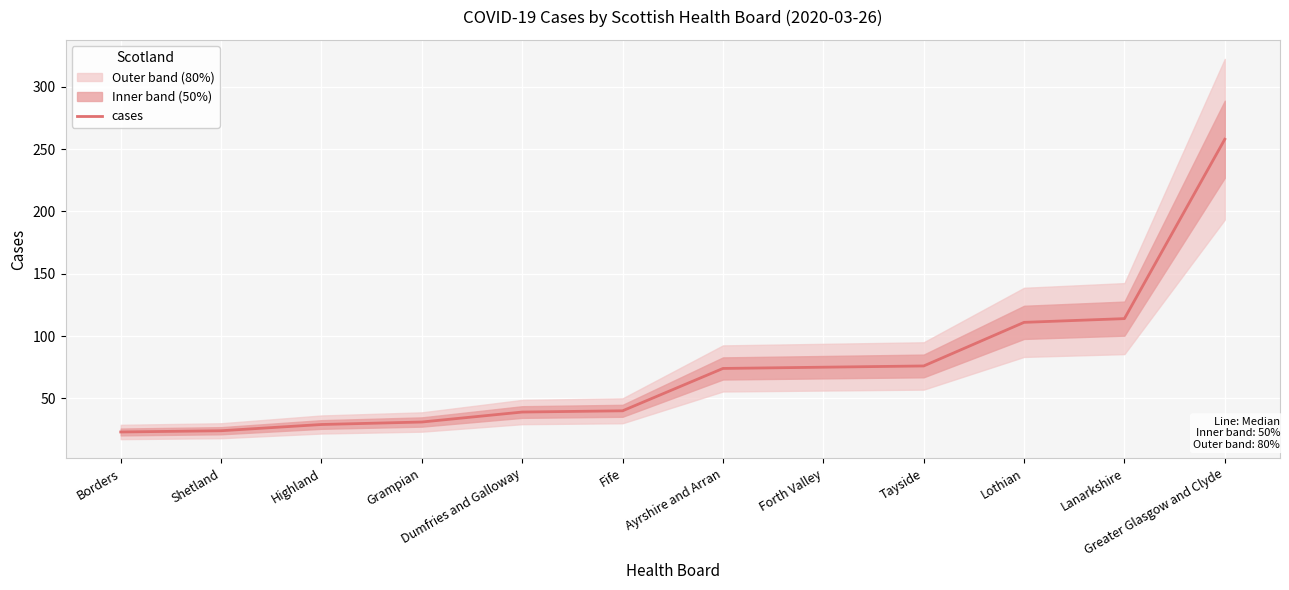

Is it true that the value at Shetland is 24?

True